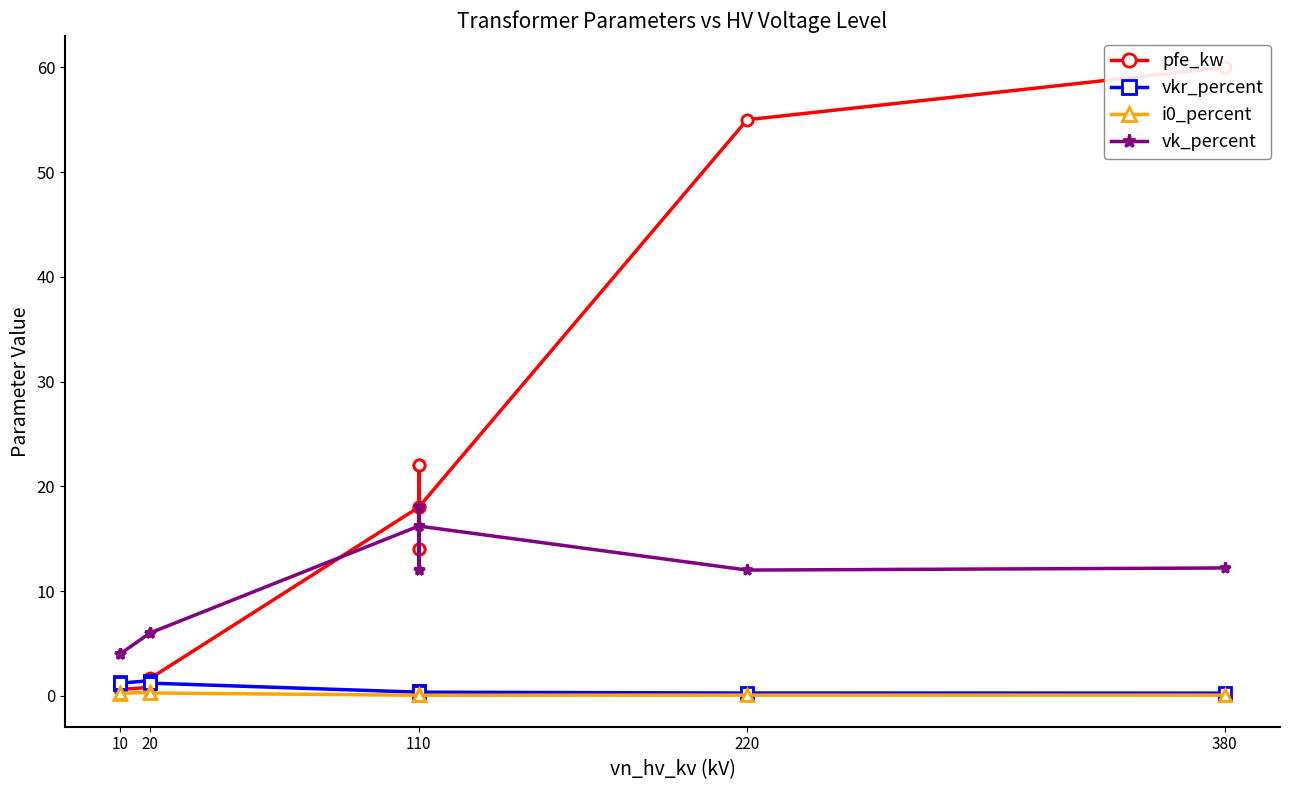

Between 20 and 10, which is larger?

20